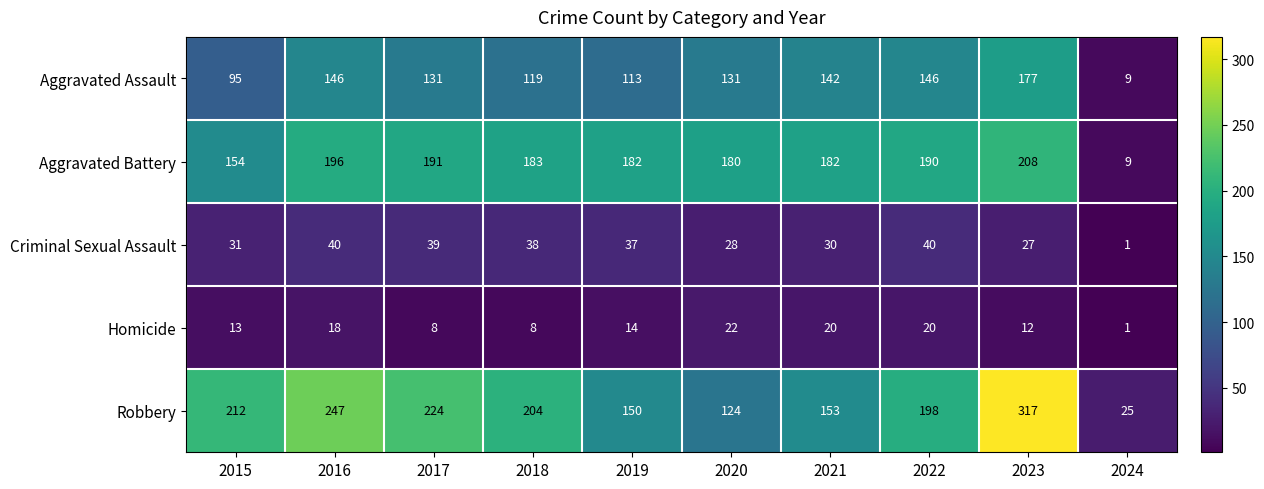

At which category is the sum across all series the highest?

2023